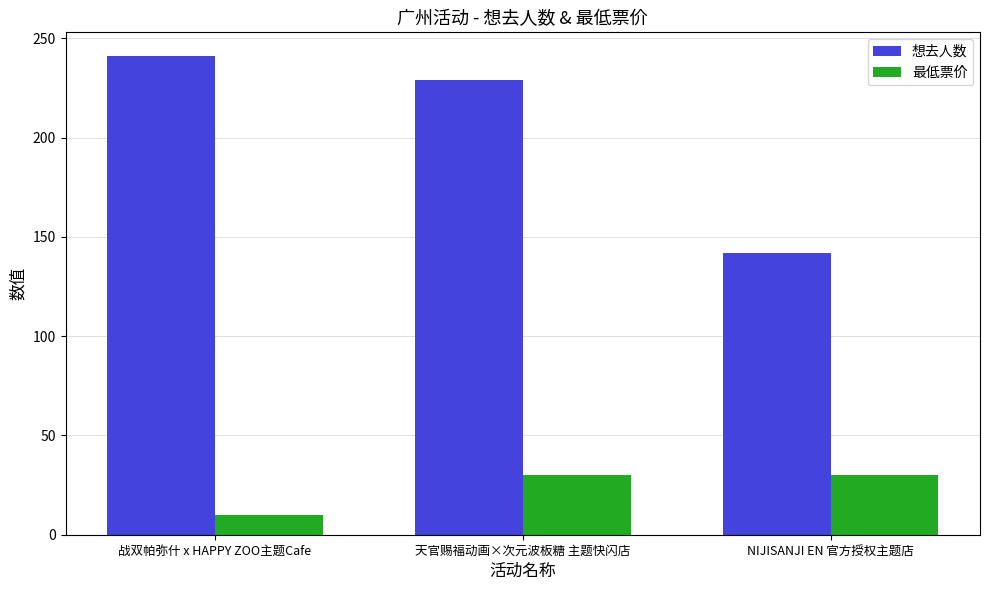

Which series changed the most between 天官赐福动画×次元波板糖 主题快闪店 and NIJISANJI EN 官方授权主题店?

想去人数